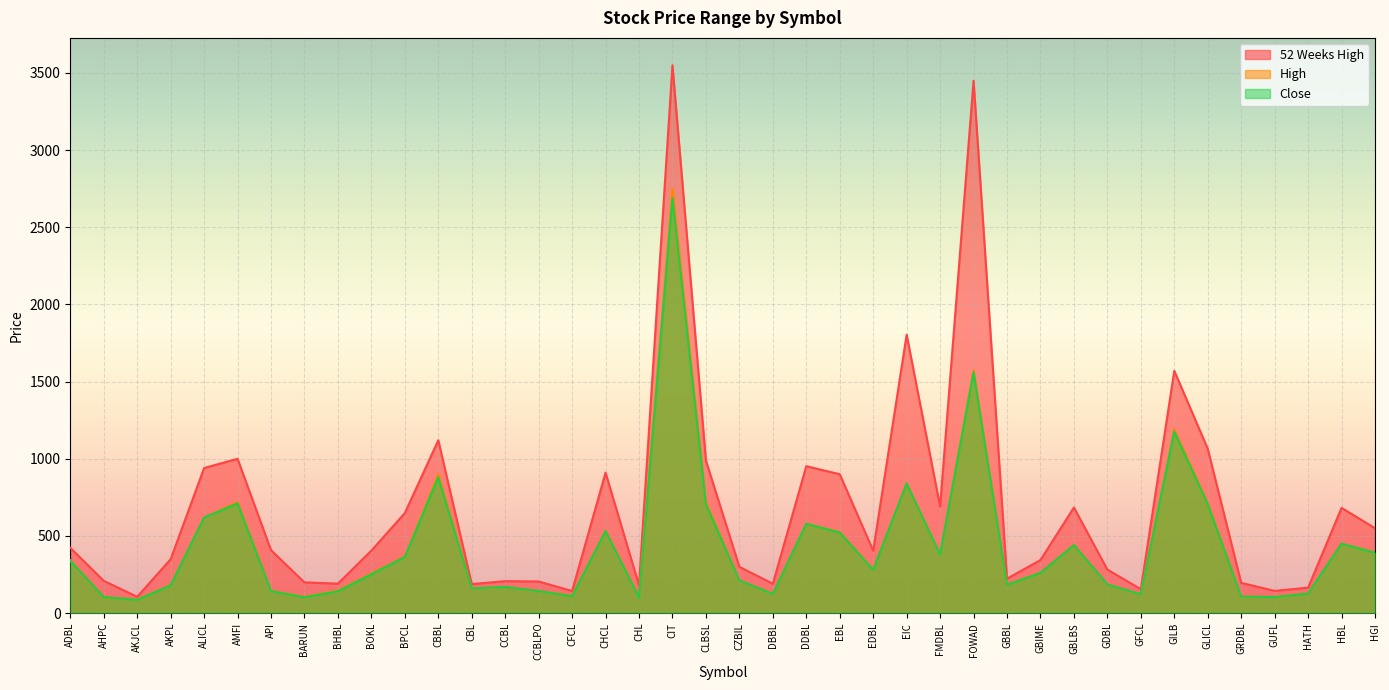

True or false: Close has a value of 1176 at GILB.

True